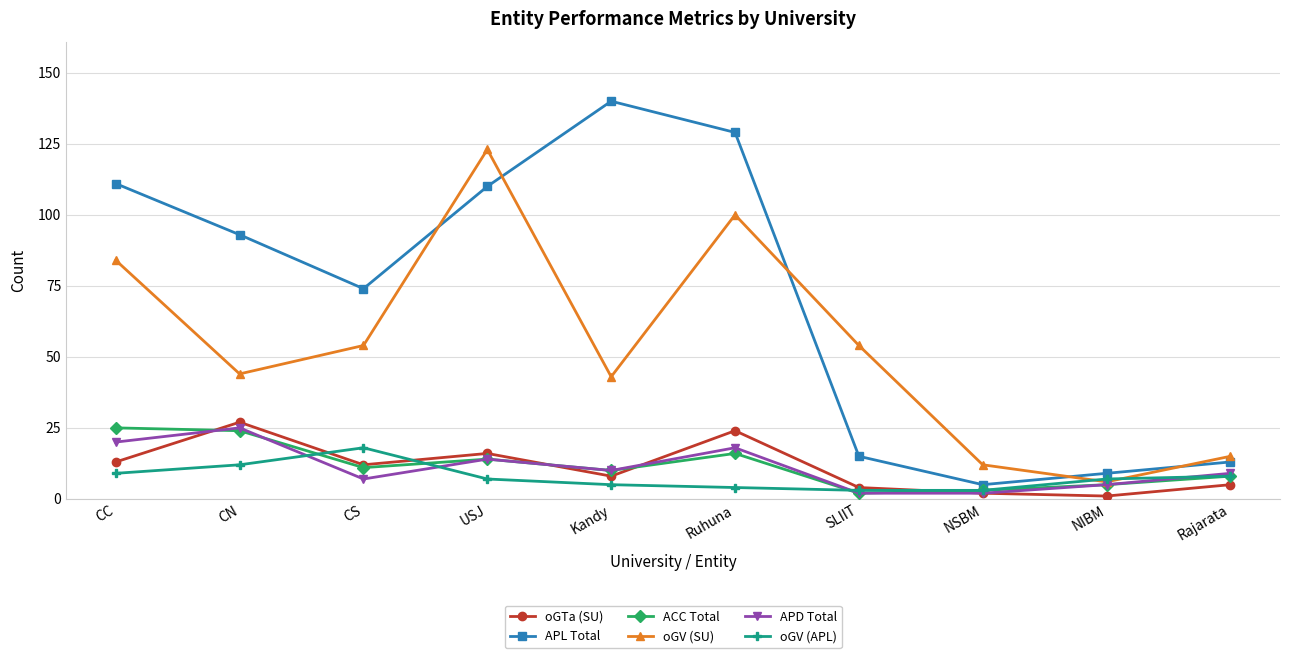

How many lines are shown in the chart?

6